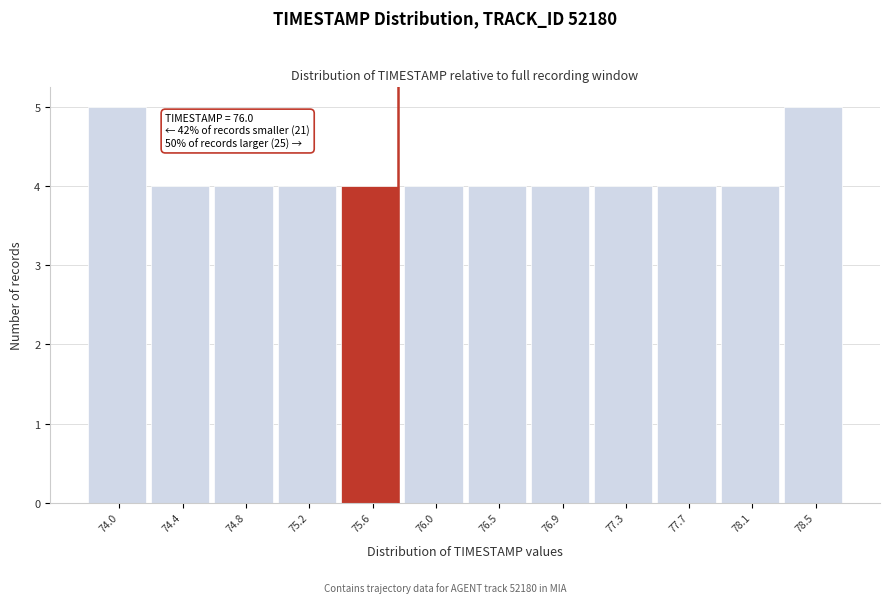

Reading left to right, extract all data points from this chart.

5	4	4	4	4	4	4	4	4	4	4	5